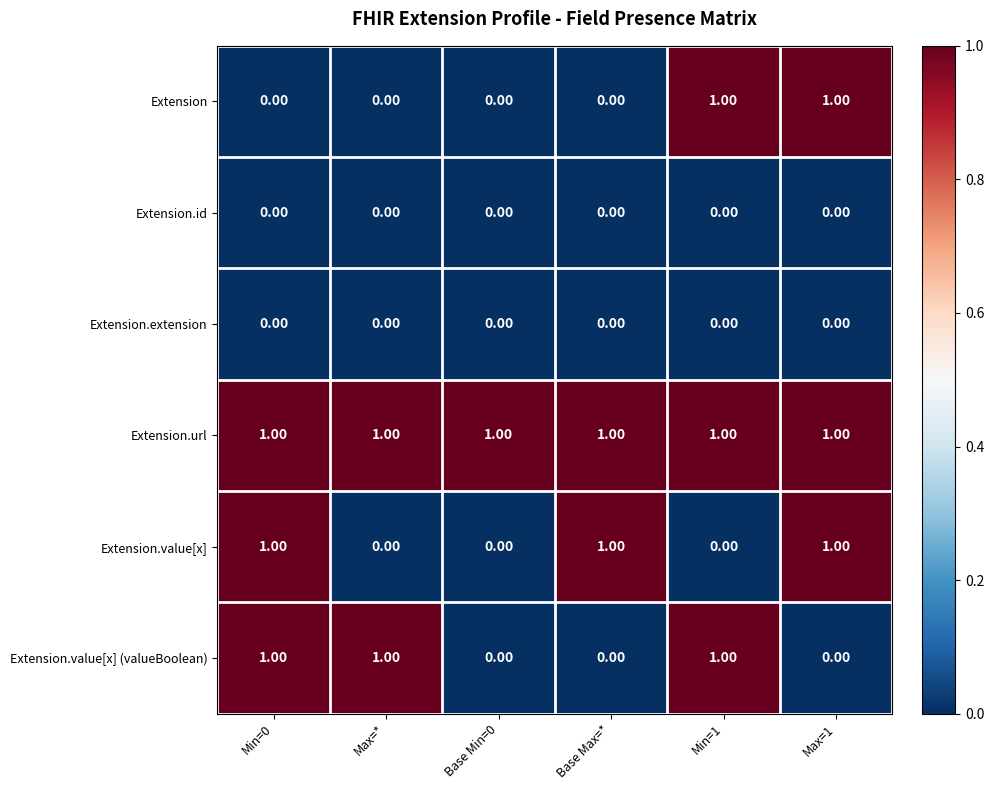

Which series has the largest total across all categories?

Extension.url